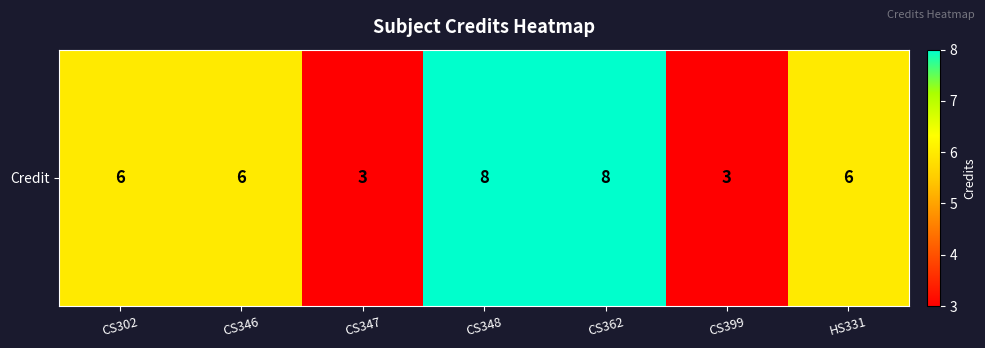

How many data points are less than 6?

2